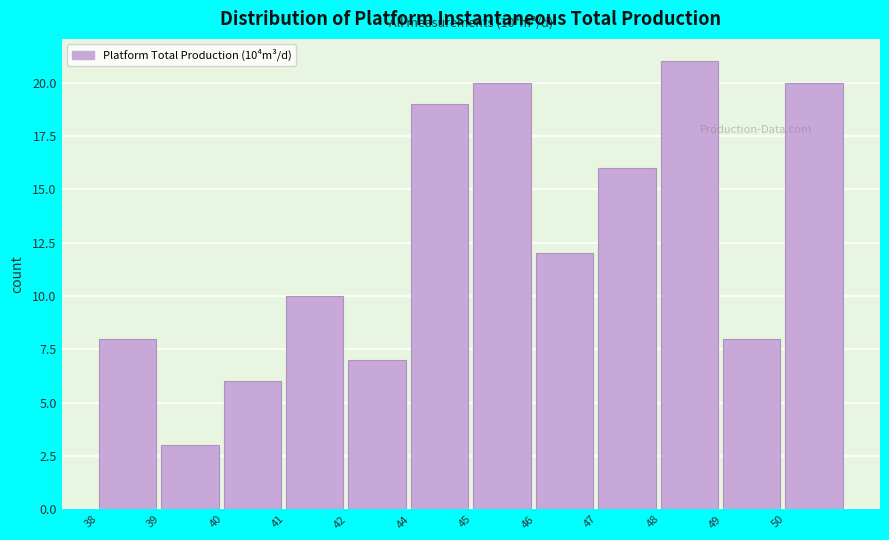

Reading right to left, extract all data points from this chart.

50=20	49=8	48=21	47=16	46=12	45=20	44=19	42=7	41=10	40=6	39=3	38=8